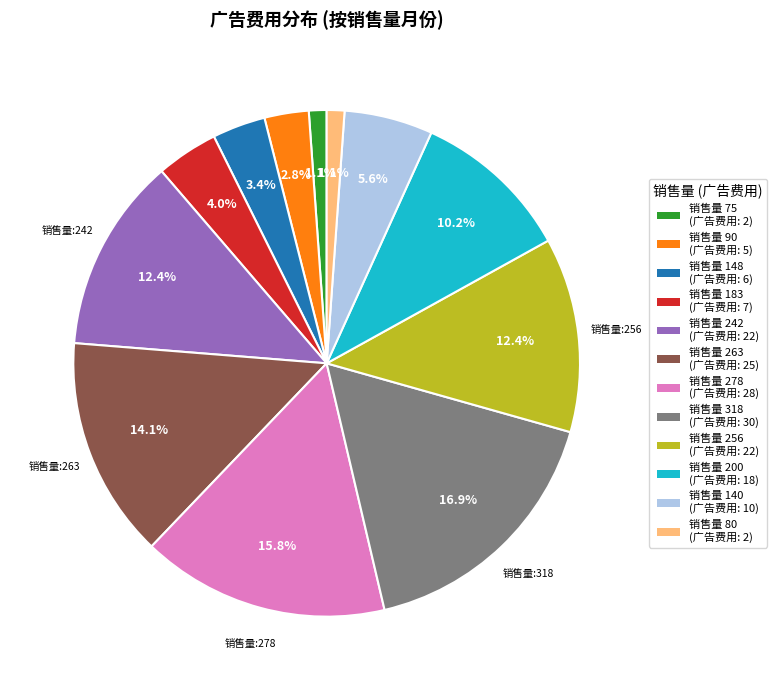

Is there any slice that represents more than half of the pie?

No